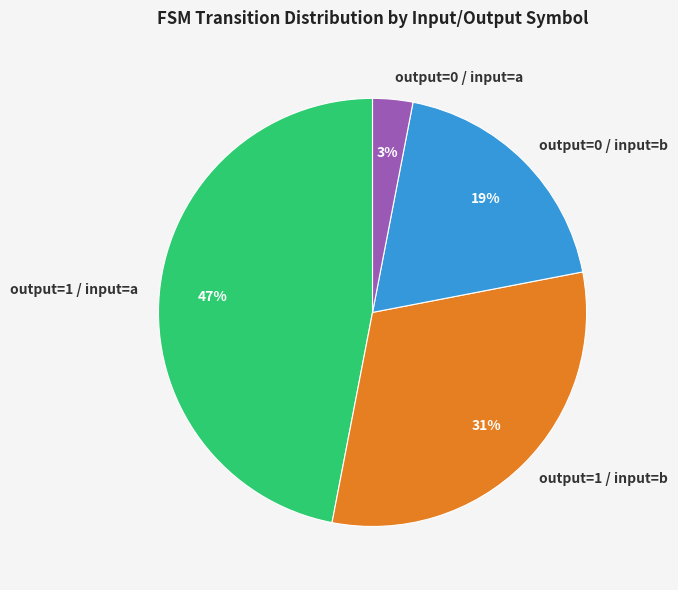

Between output=1 / input=a and output=1 / input=b, which is larger?

output=1 / input=a